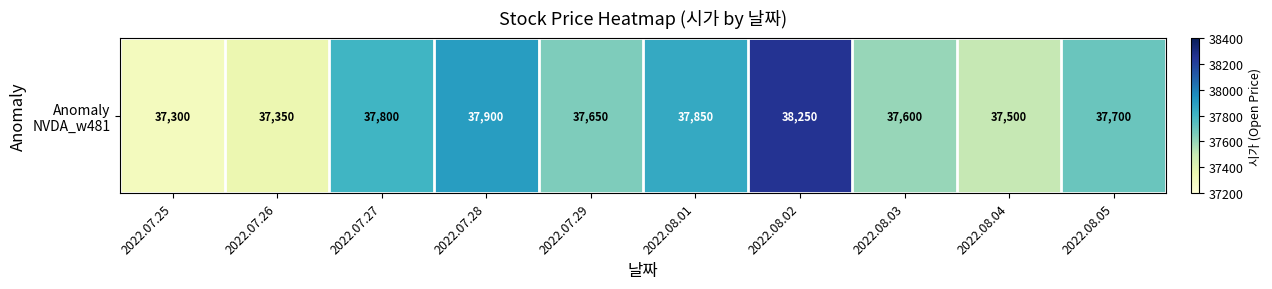

Is it true that the value at 2022.07.26 is 37350?

True